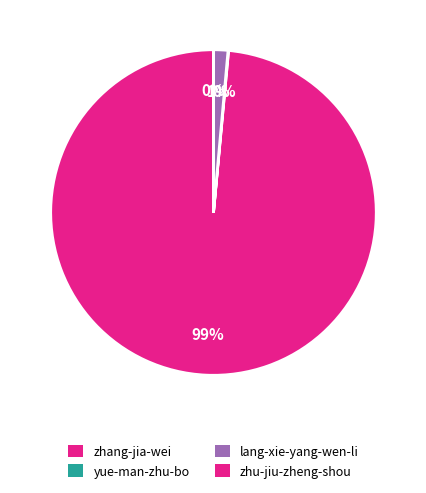

The zhu-jiu-zheng-shou slice represents 1% of the pie. True or false?

False